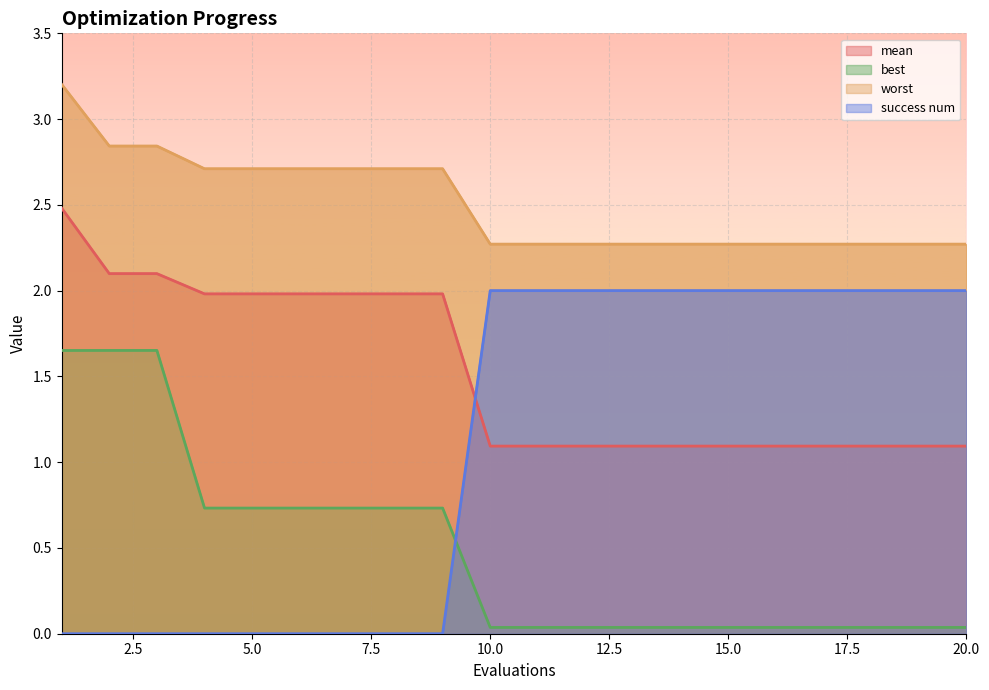

What is the value of the best point at the 1st from the left?

1.7